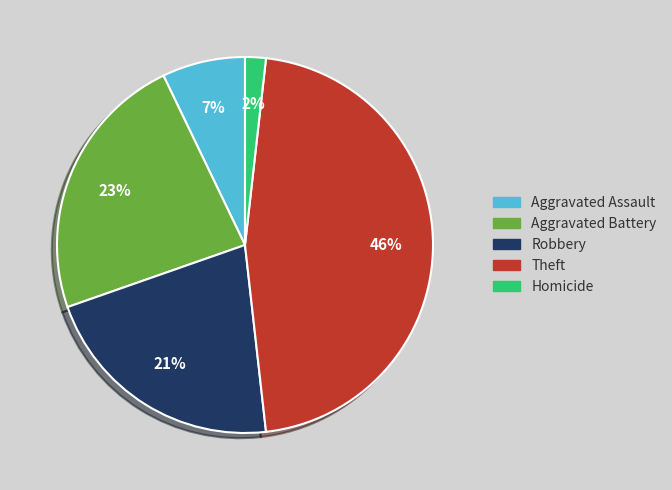

To the nearest percent, what percentage of the pie is Aggravated Assault?

7%